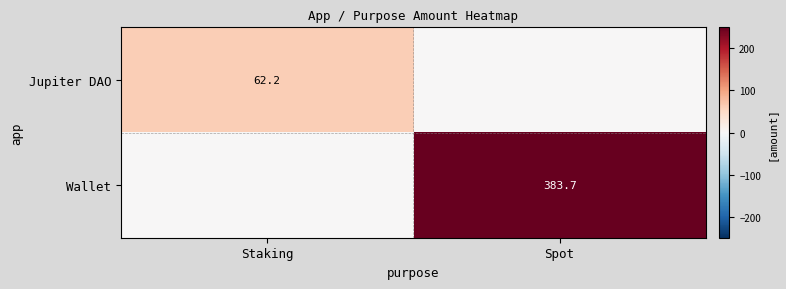

Is it true that Jupiter DAO equals 62.2 at Staking?

True